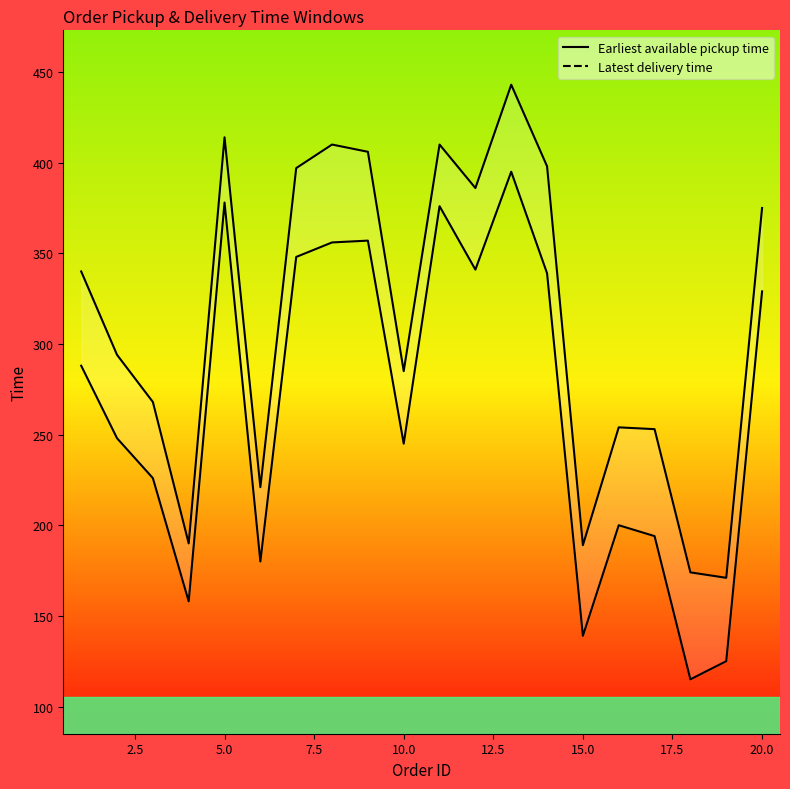

How many data points does each series have?

20